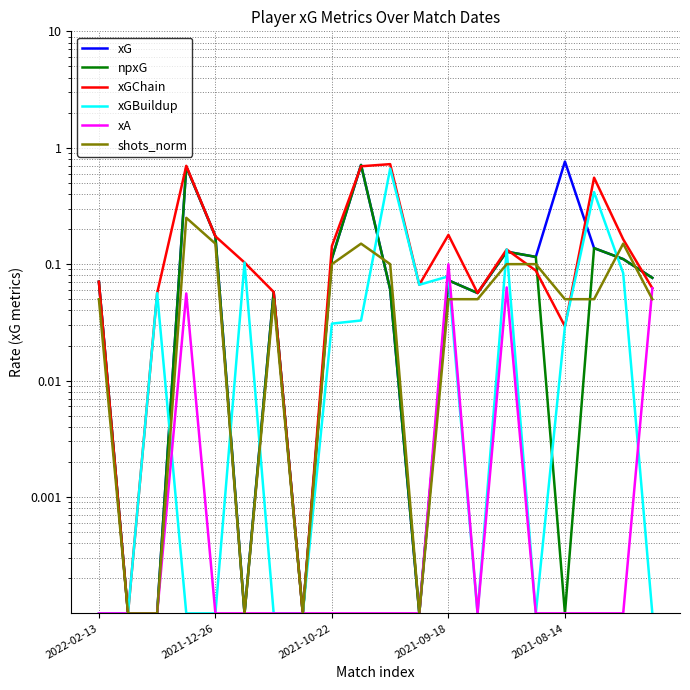

The value of shots_norm at 2021-10-22 is 0.1. True or false?

True